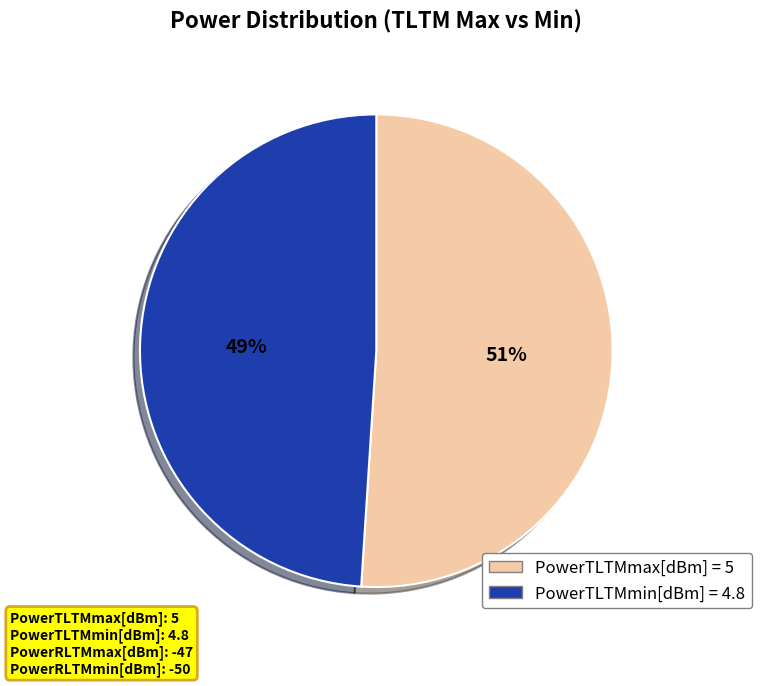

To the nearest percent, what is the difference between the largest and smallest slice percentages?

2%